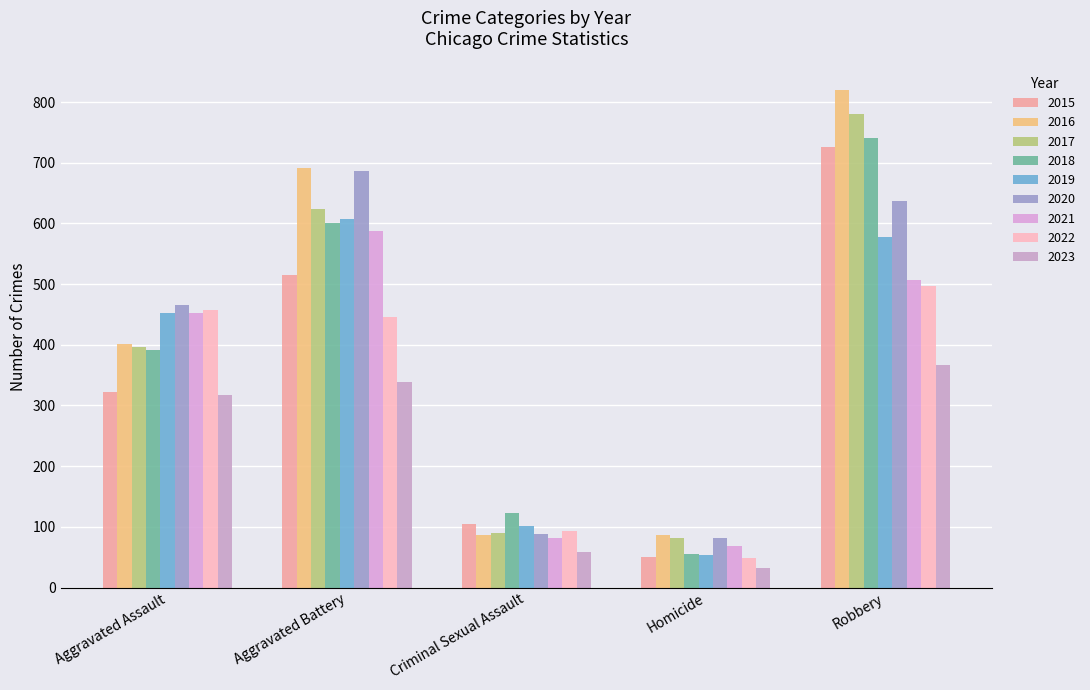

How many data points in 2022 are less than 445?

2